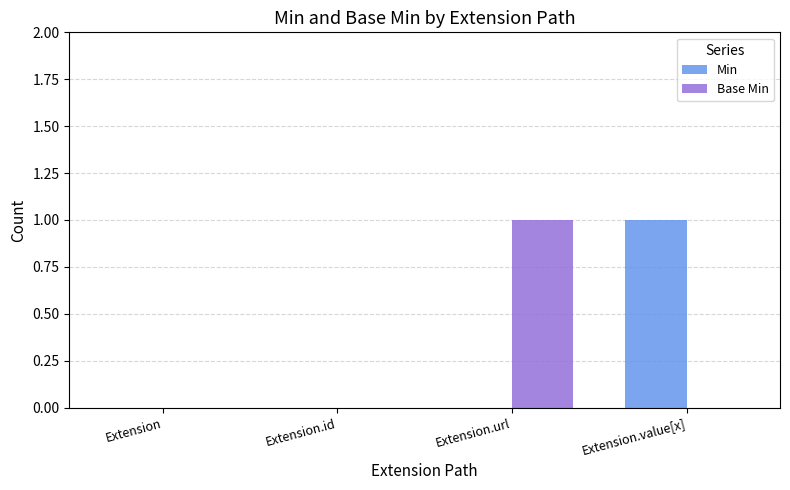

Which series changed the most between Extension.id and Extension.value[x]?

Min